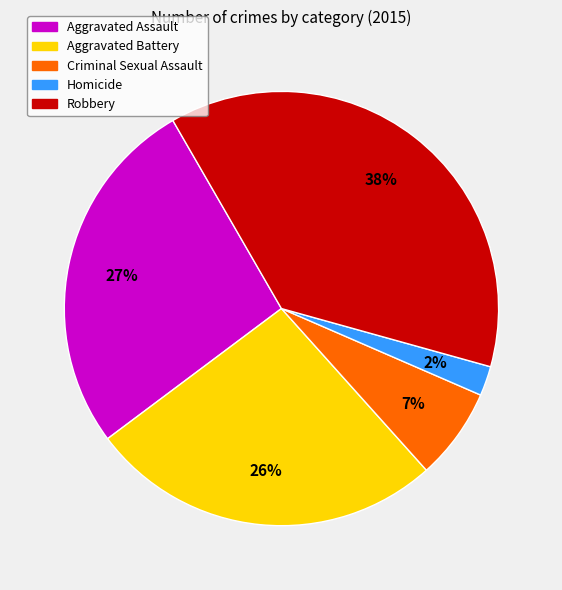

Is there any slice that represents more than half of the pie?

No